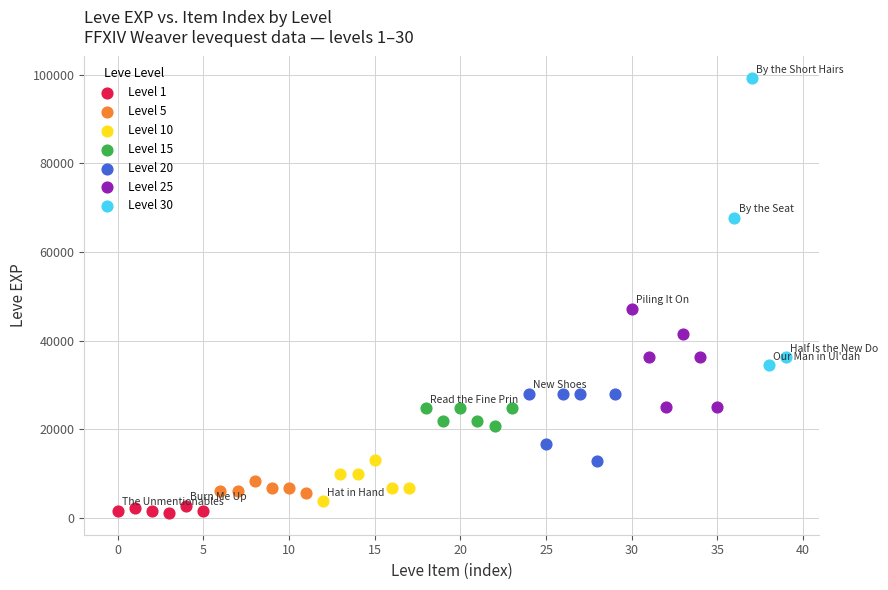

Which series has the widest spread of Y values?

Level 30